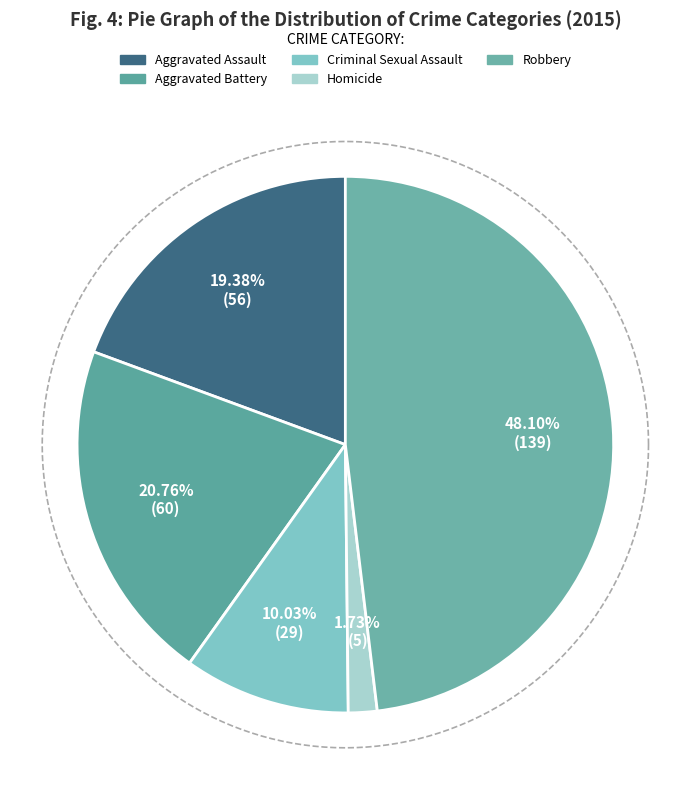

To the nearest percent, what is the average slice percentage?

20%